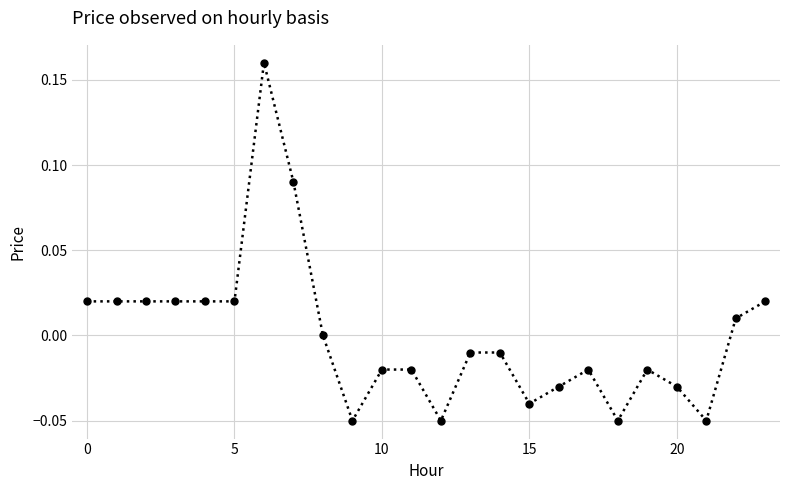

True or false: the data has more than 2 interior local peaks.

True